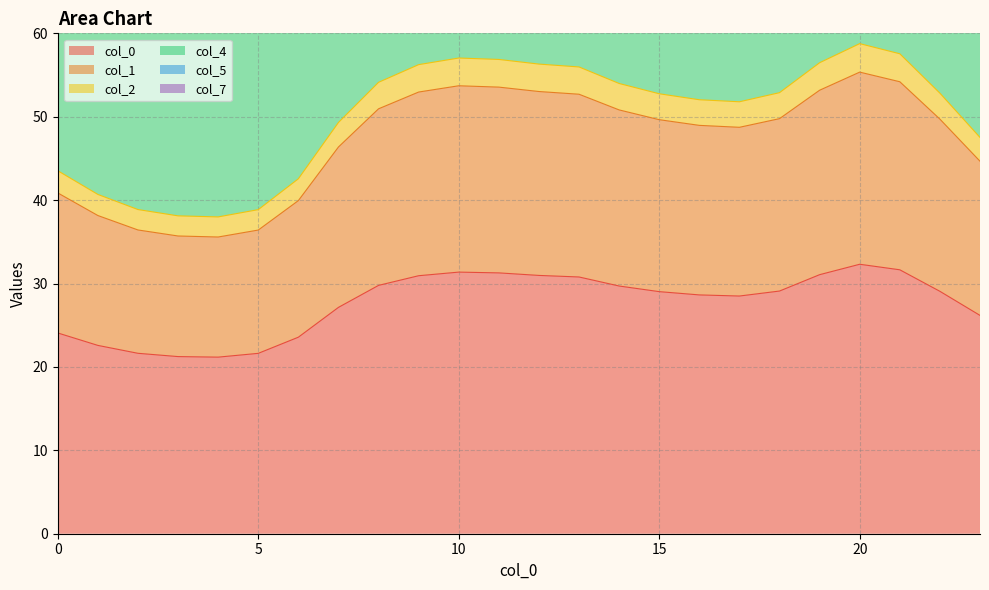

True or false: 5 and 1 cross at least once.

False